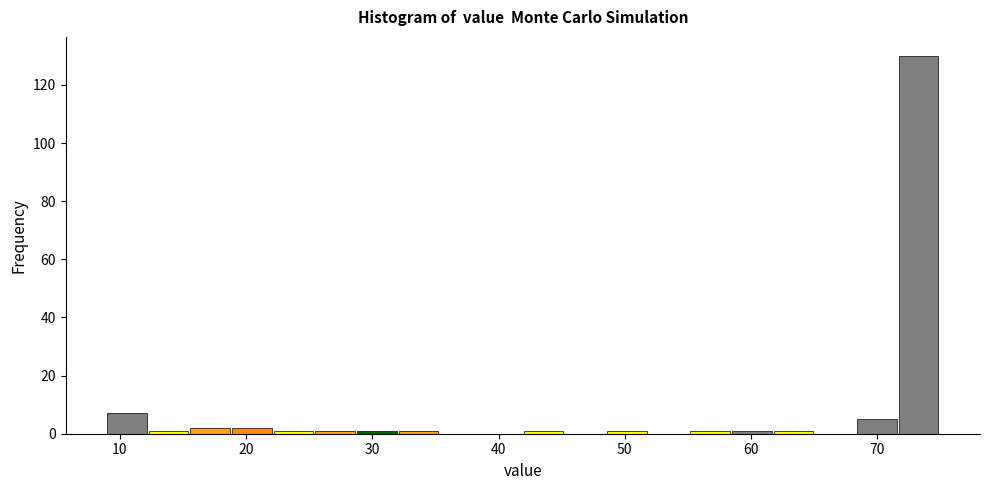

Read against the x-axis, roughly where is the centre of the tallest bar?

73